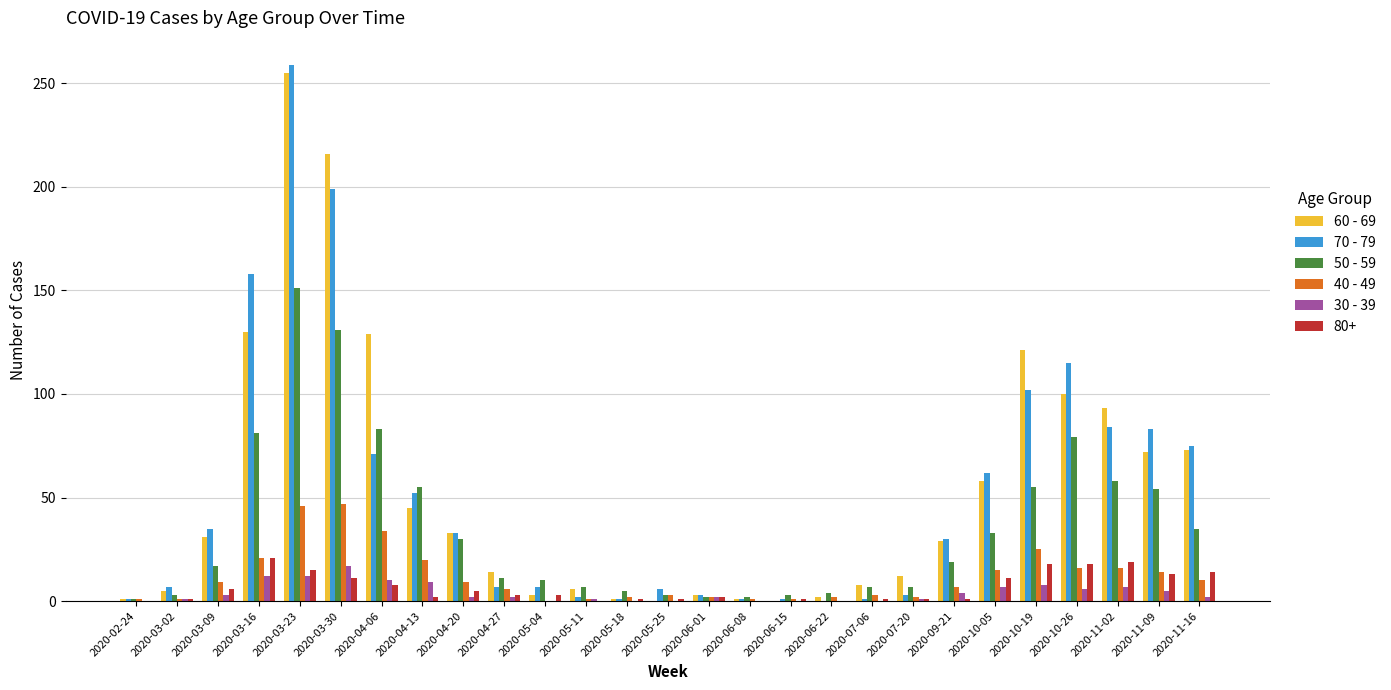

True or false: 30 - 39 has a value of 1 at 2020-07-20.

True